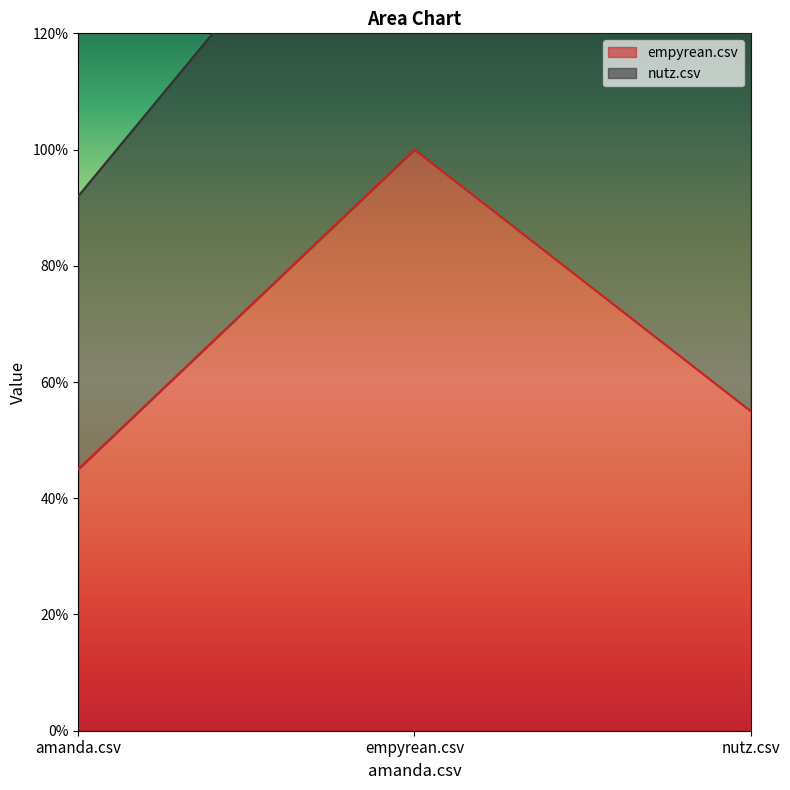

The chart shows a value of 0.2 at empyrean.csv. True or false?

False